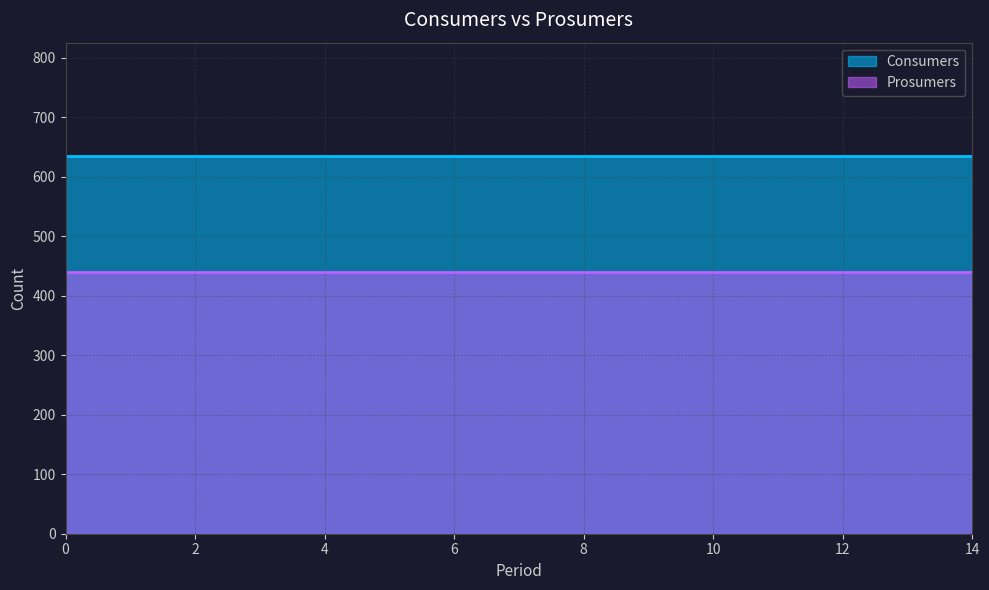

Reading left to right, what are all the values shown in this chart?

Consumers: 635	635	635	635	635	635	635	635	635	635	635	635	635	635	635
Prosumers: 440	440	440	440	440	440	440	440	440	440	440	440	440	440	440